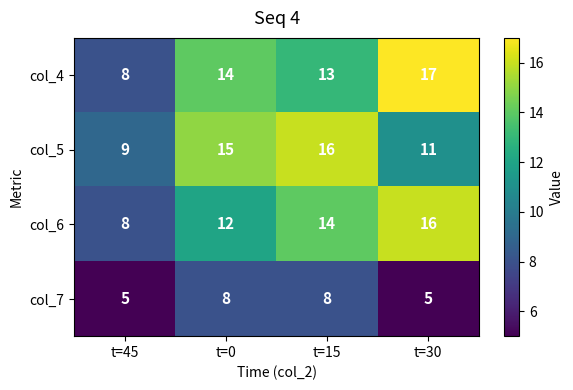

Which category has the lowest value in the col_5 series?

t=45